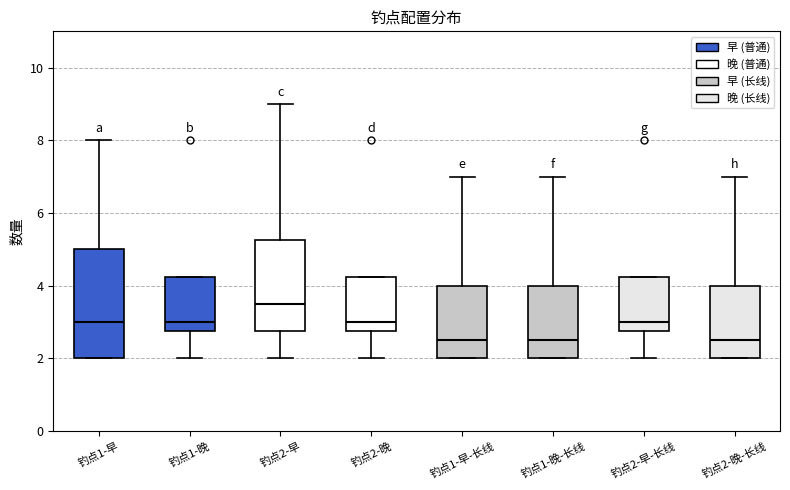

Reading left to right, read every box against the y-axis: the position of its median line, the range the box covers, and the ends of its whiskers. The values are not printed on the chart, so give them approximately, as read against the axis.

钓点1-早: median 3.0, box 2.0 to 5.0, whiskers 2.0 to 8.0
钓点1-晚: median 3.0, box 2.8 to 4.2, whiskers 2.0 to 4.2
钓点2-早: median 3.6, box 2.8 to 5.2, whiskers 2.0 to 9.0
钓点2-晚: median 3.0, box 2.8 to 4.2, whiskers 2.0 to 4.2
钓点1-早-长线: median 2.6, box 2.0 to 4.0, whiskers 2.0 to 7.0
钓点1-晚-长线: median 2.6, box 2.0 to 4.0, whiskers 2.0 to 7.0
钓点2-早-长线: median 3.0, box 2.8 to 4.2, whiskers 2.0 to 4.2
钓点2-晚-长线: median 2.6, box 2.0 to 4.0, whiskers 2.0 to 7.0